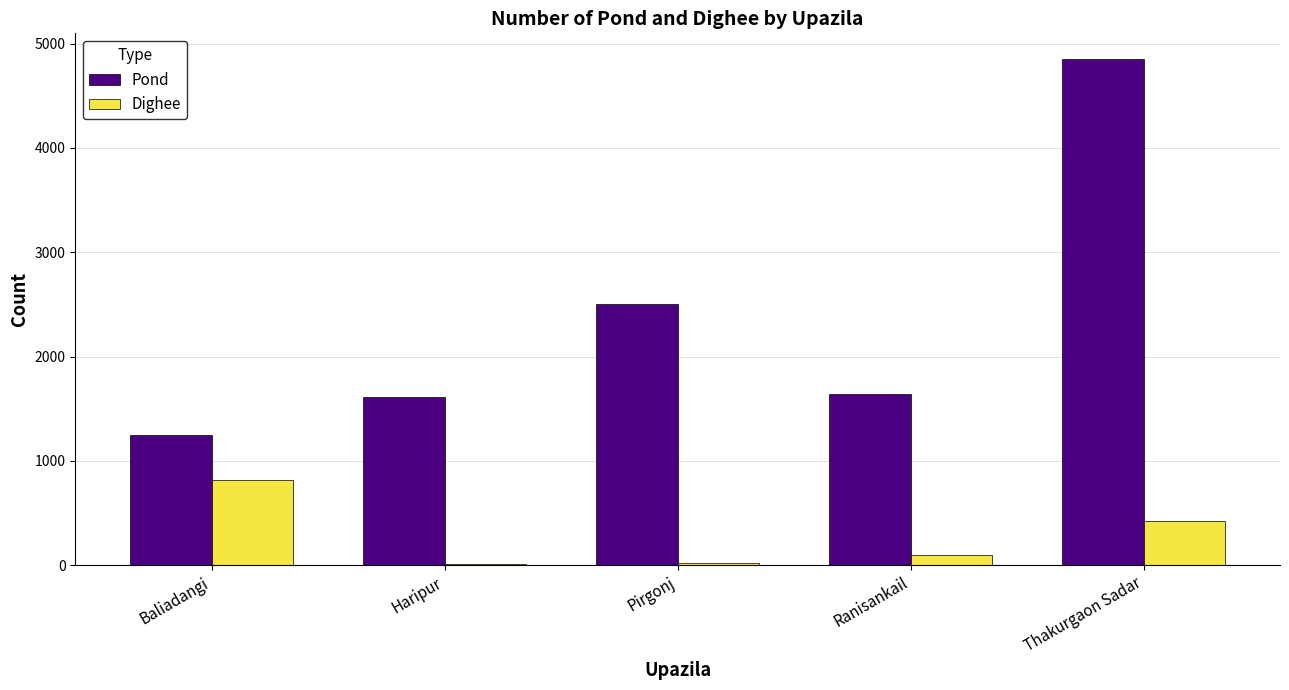

What is the sum of all Pond values?

11861